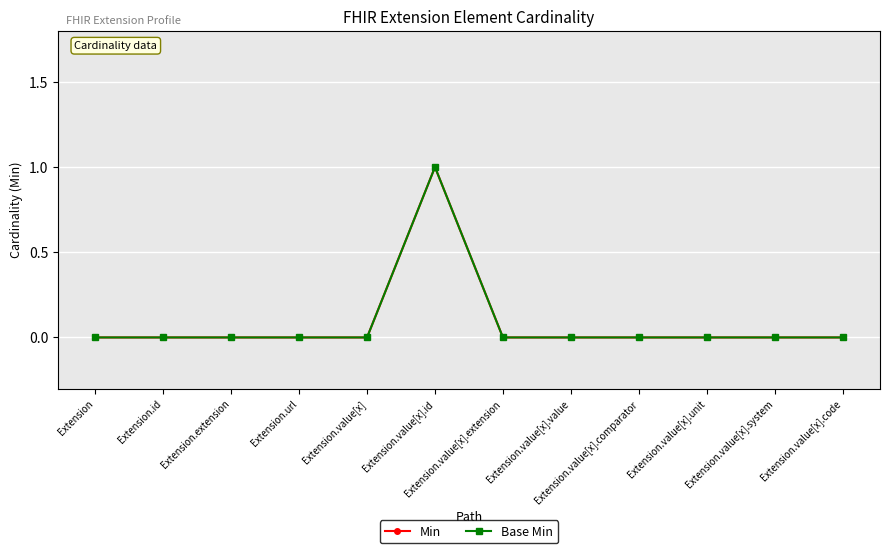

Reading left to right, extract all data points from this chart.

Min: Extension=0	Extension.id=0	Extension.extension=0	Extension.url=0	Extension.value[x]=0	Extension.value[x].id=1	Extension.value[x].extension=0	Extension.value[x].value=0	Extension.value[x].comparator=0	Extension.value[x].unit=0	Extension.value[x].system=0	Extension.value[x].code=0
Base Min: Extension=0	Extension.id=0	Extension.extension=0	Extension.url=0	Extension.value[x]=0	Extension.value[x].id=1	Extension.value[x].extension=0	Extension.value[x].value=0	Extension.value[x].comparator=0	Extension.value[x].unit=0	Extension.value[x].system=0	Extension.value[x].code=0